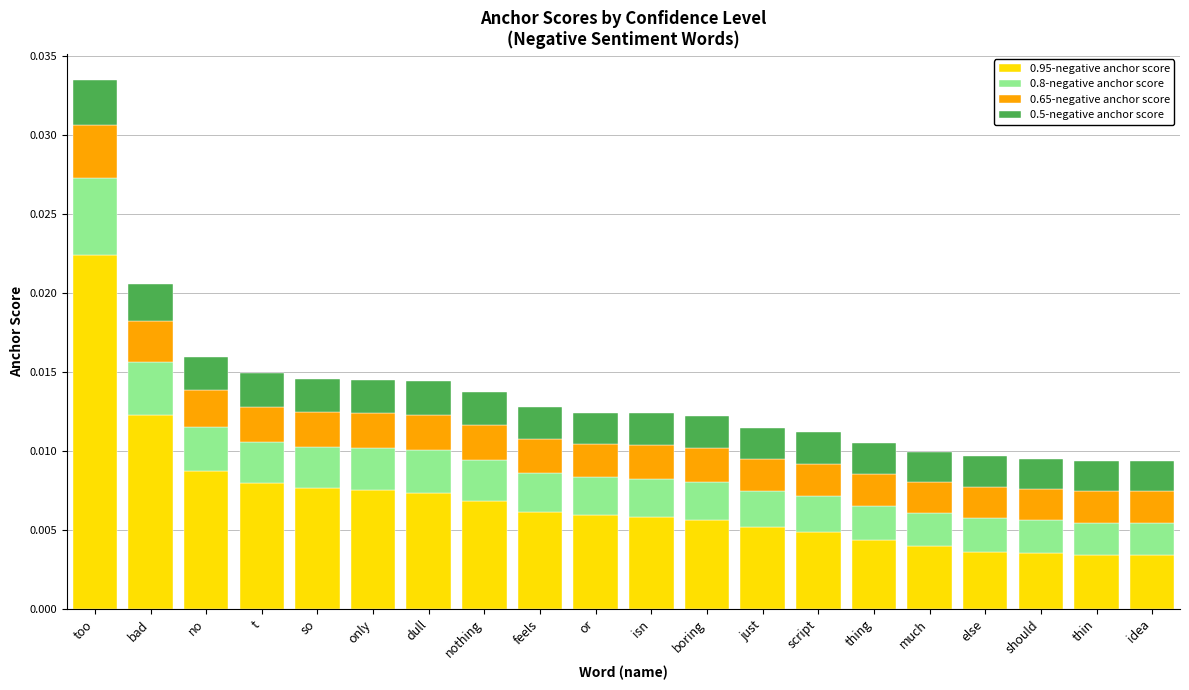

At which category is the sum across all series the highest?

too